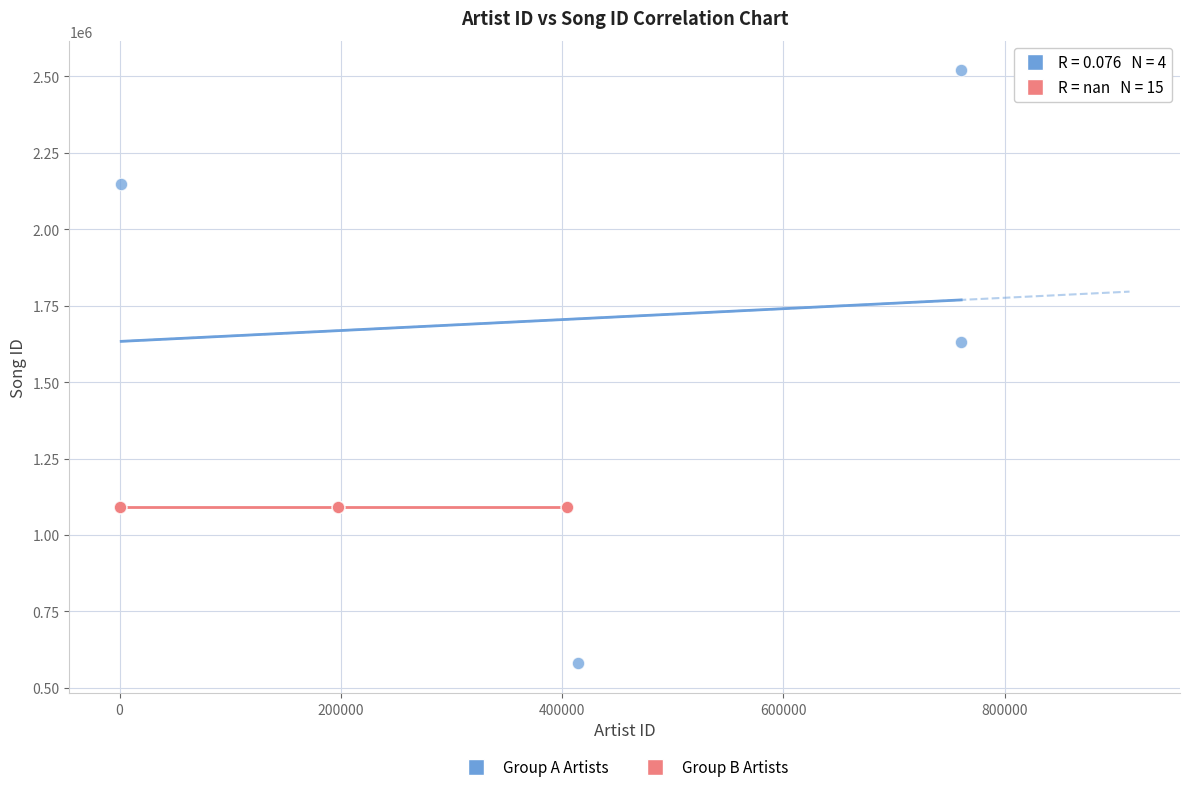

Which series reaches the minimum Y coordinate?

Group A Artists